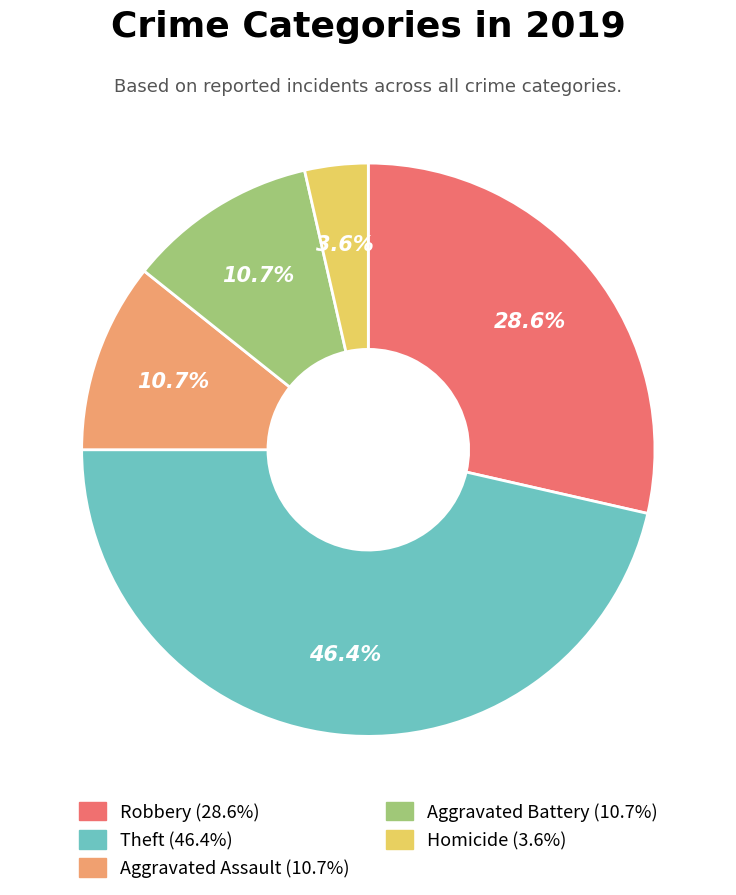

The Robbery slice represents 19% of the pie. True or false?

False